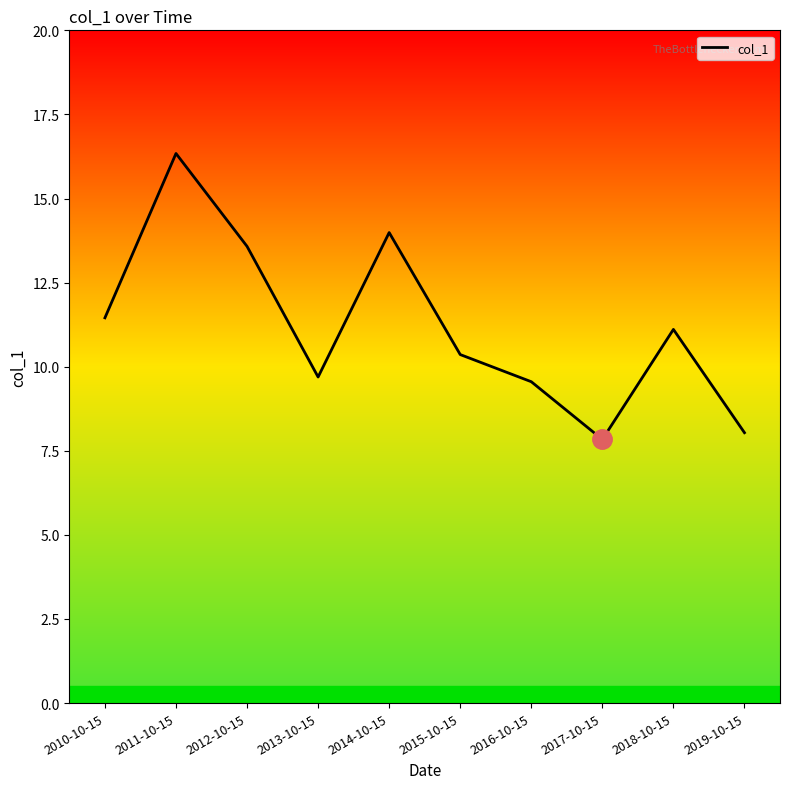

Which label corresponds to the largest value in the chart?

2011-10-15